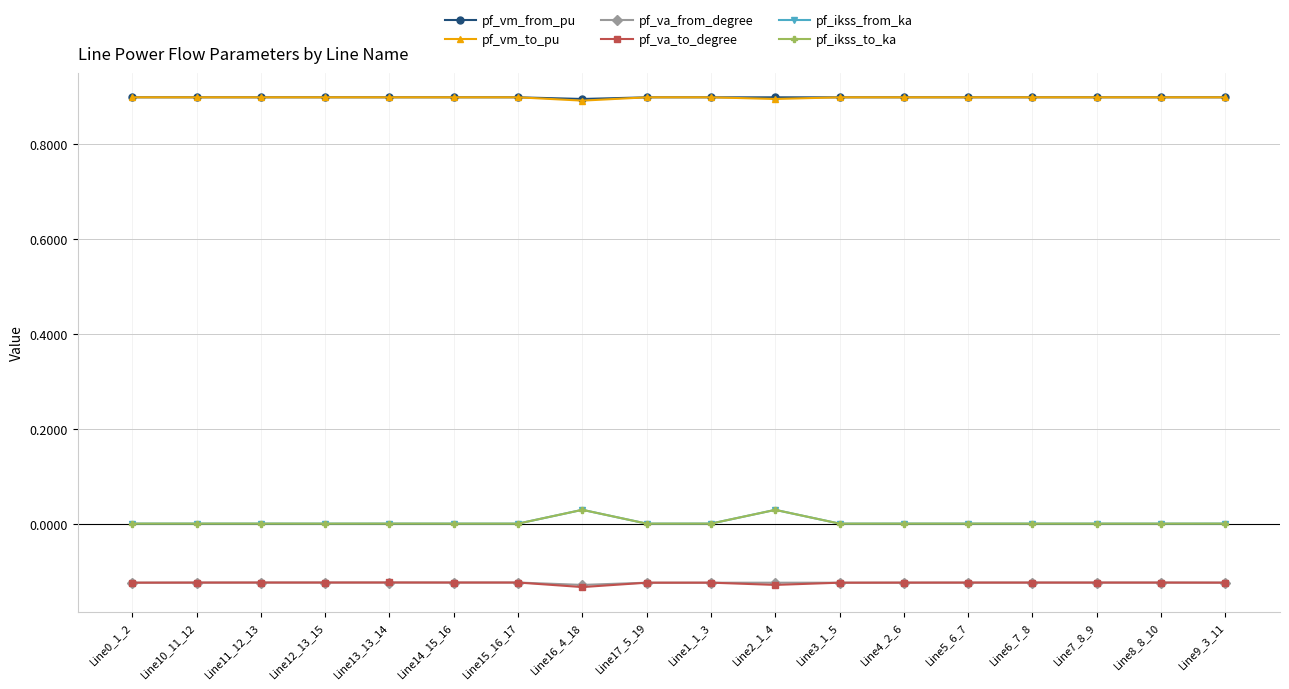

Is the value of pf_ikss_from_ka at Line12_13_15 greater than the value of pf_vm_from_pu at Line0_1_2?

No